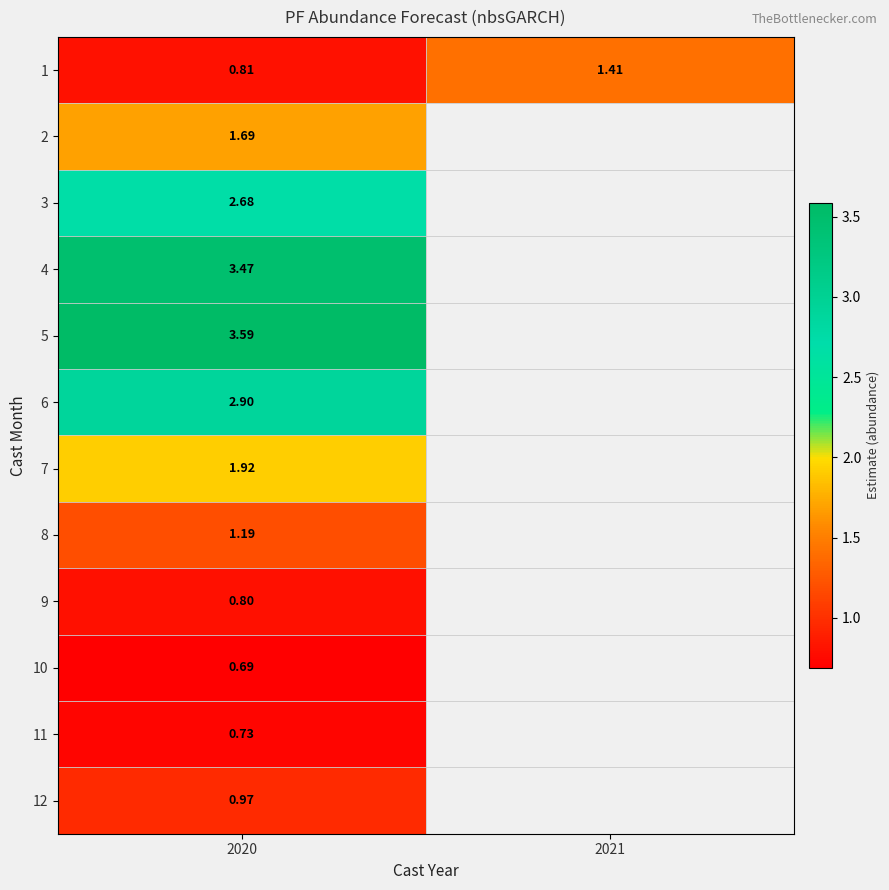

The value of 9 at 2020 is 1.1. True or false?

False